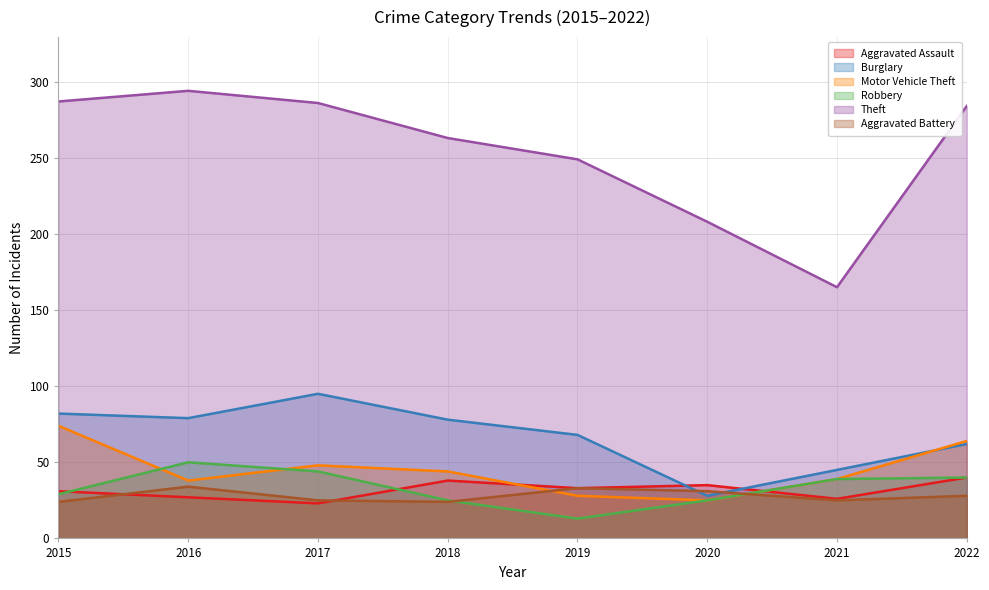

Which series has the largest range (max minus min)?

Theft